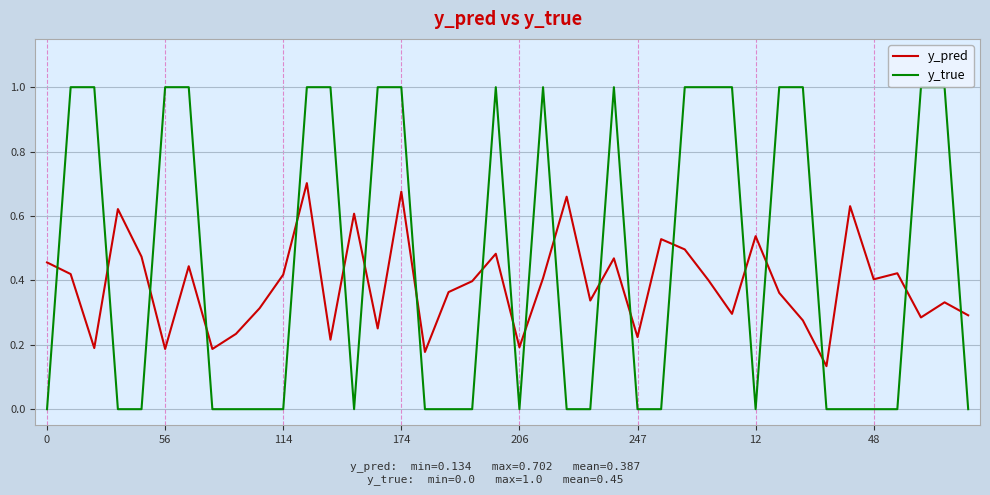

What is the difference between the maximum and minimum values in the y_true series?

1.0